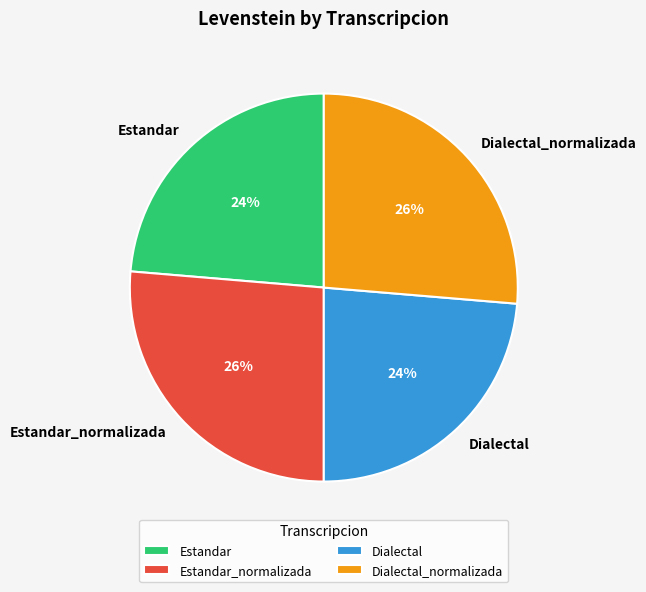

To the nearest percent, what is the combined percentage of Estandar_normalizada and Dialectal?

50%